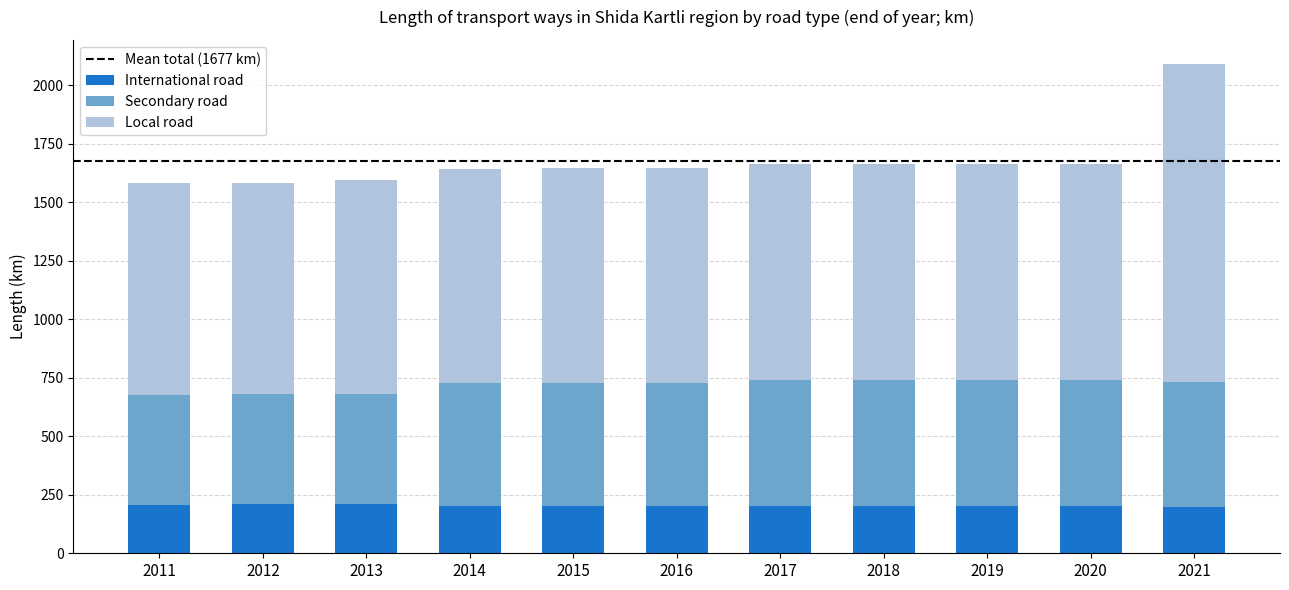

What is the sum of the International road values at 2015 and 2014?

405.0